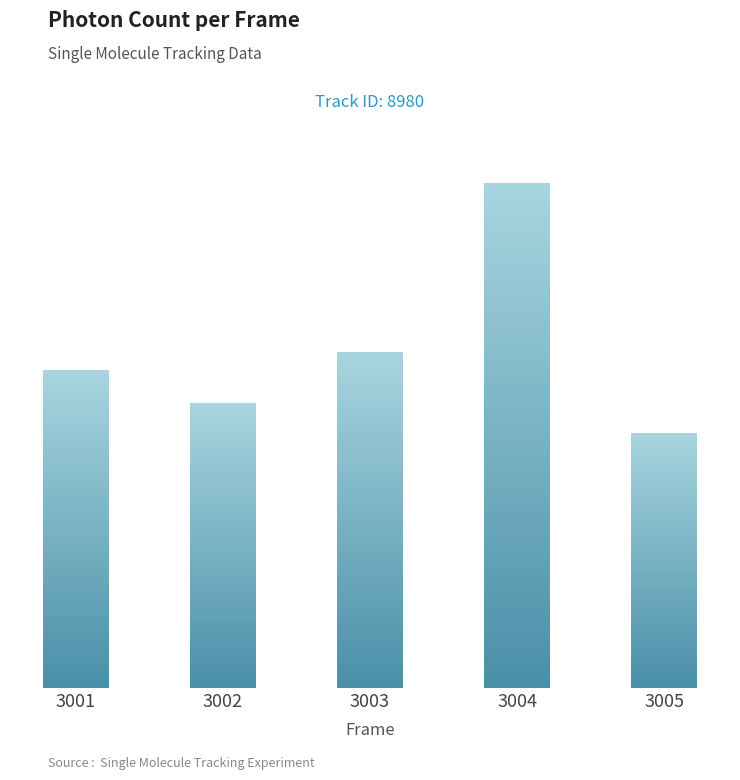

What is the average value?

1513.2